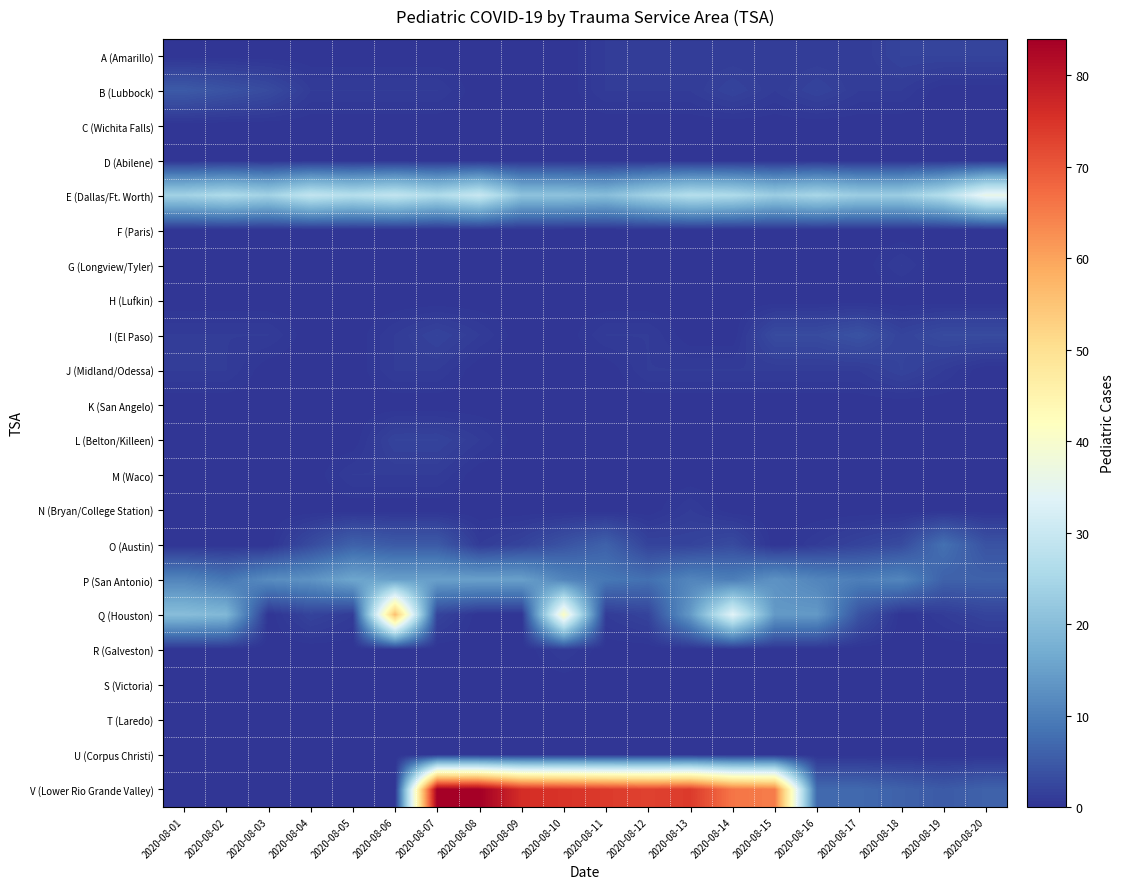

Between 2020-08-09 and 2020-08-01, which is larger?

2020-08-09